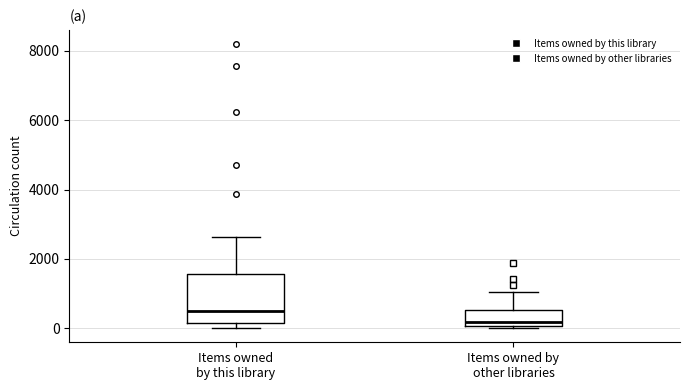

Reading left to right, transcribe this box plot: for each box, give where its median line is, the range the box spans, and where its two whiskers end, as read against the y-axis. The values are not printed on the chart, so give them approximately, as read against the axis.

Items owned by this library: median 400, box 200 to 1600, whiskers 0 to 2600
Items owned by other libraries: median 200, box 0 to 600, whiskers 0 (just below the box's lower edge) to 1000